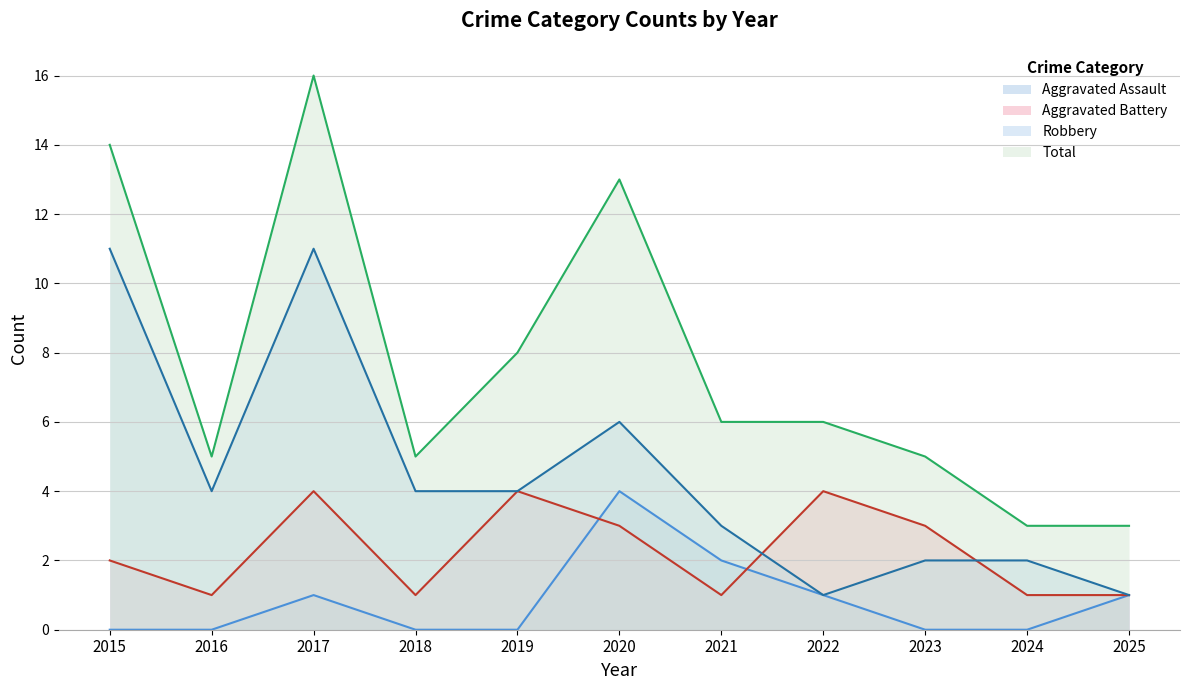

True or false: Robbery has more than 0 points higher than both neighbors.

True